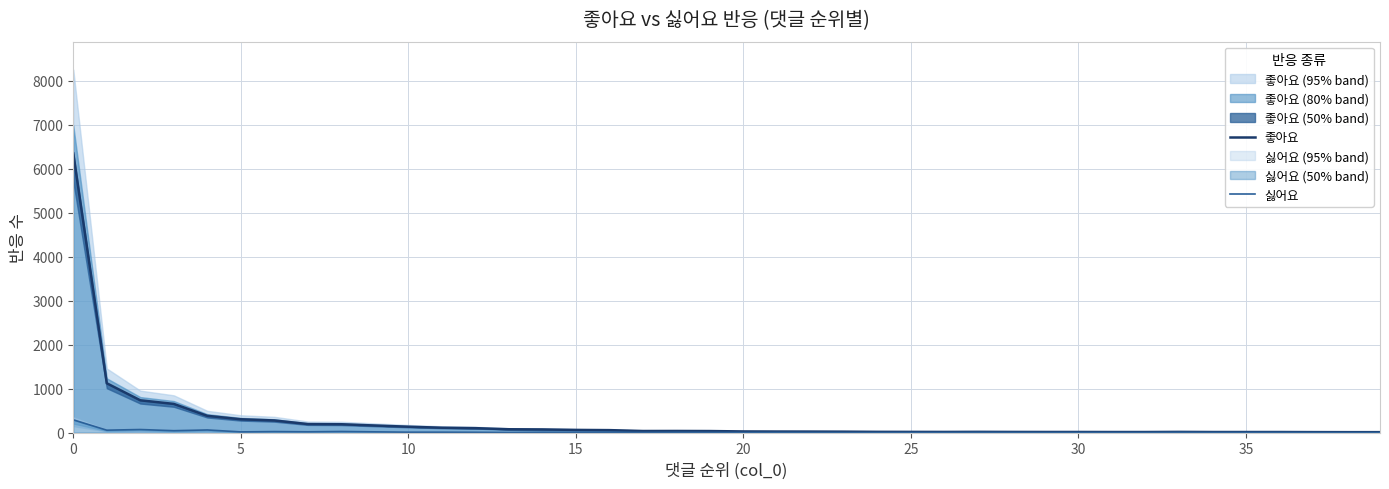

What is the label of the 17th point from the right?

23